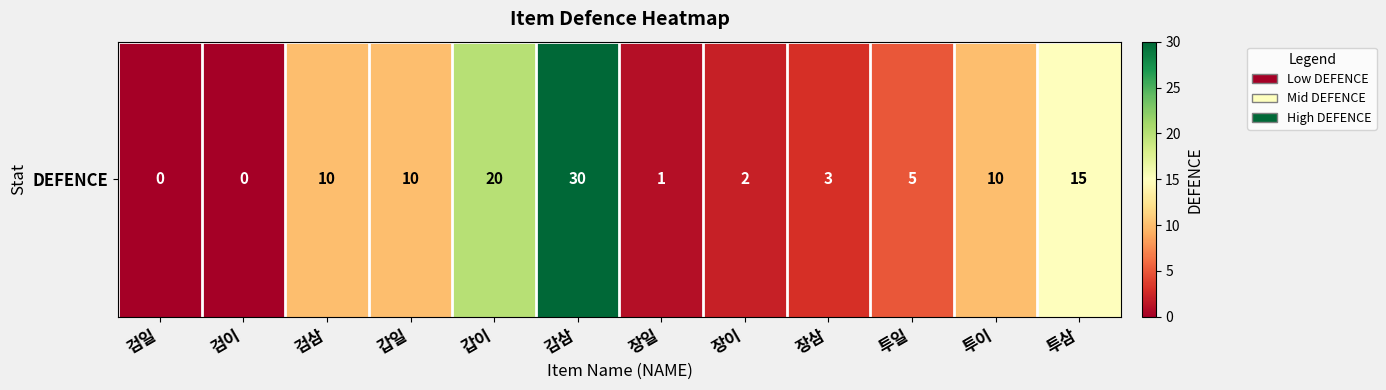

Count the number of data series in this chart.

1